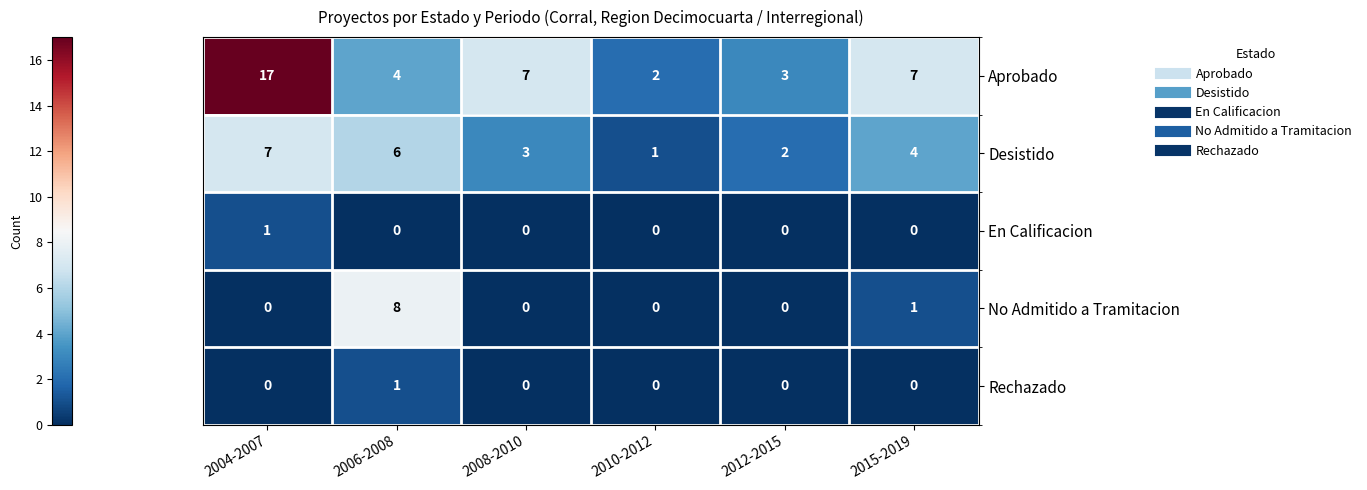

Between 2012-2015 and 2015-2019, which series saw the biggest shift?

Aprobado